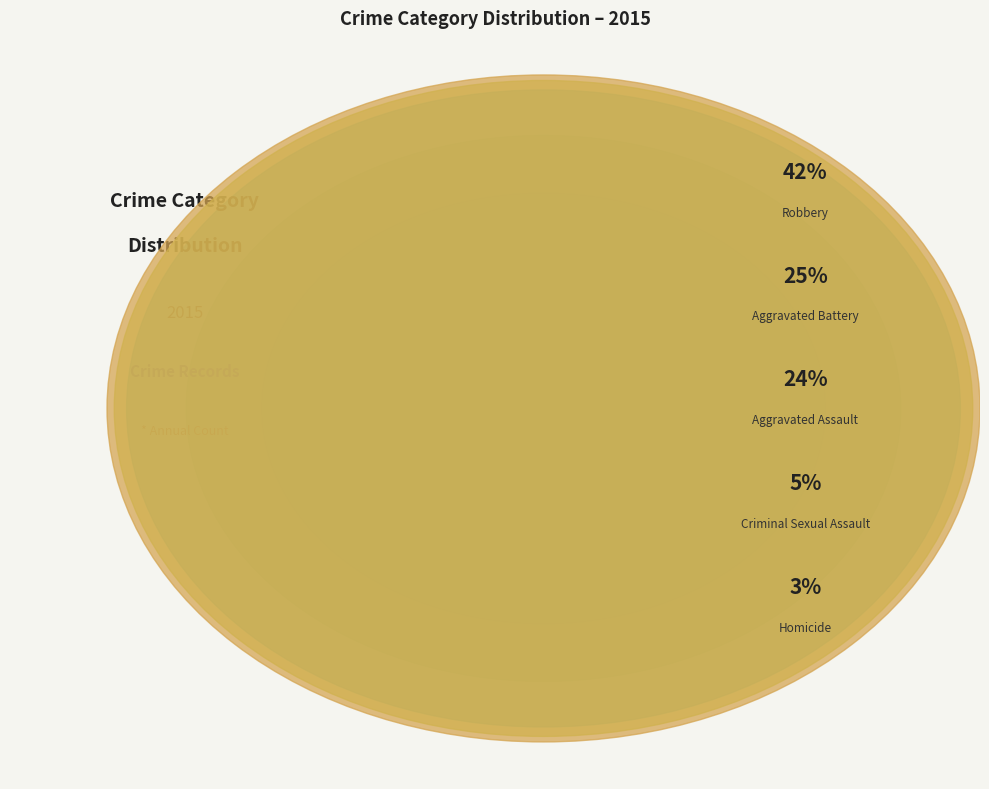

True or false: Robbery accounts for 42% of the total.

True